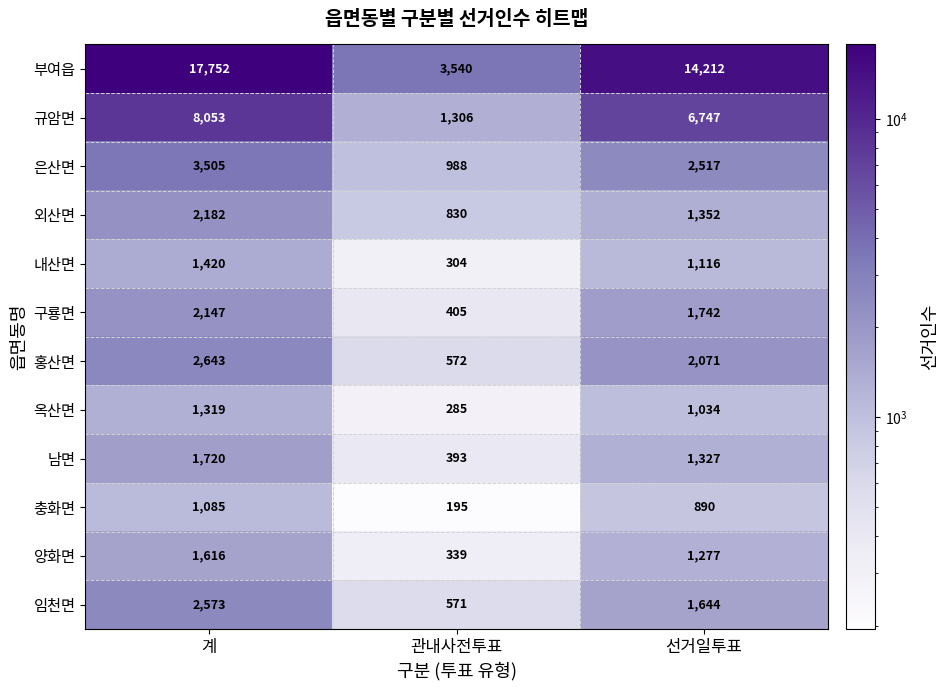

What is the difference between the maximum and second lowest values in the 은산면 series?

988